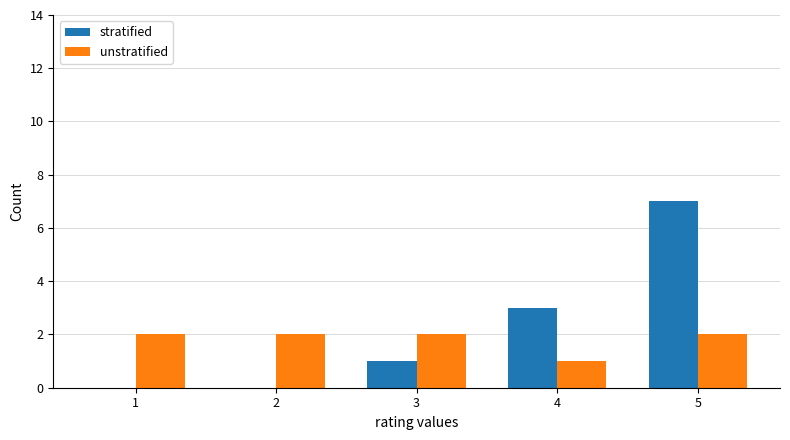

What is the maximum value for stratified?

7